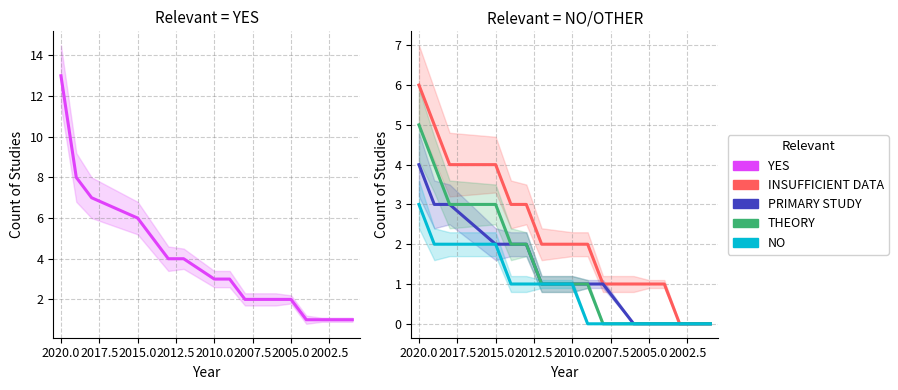

How many lines are shown in the chart?

5